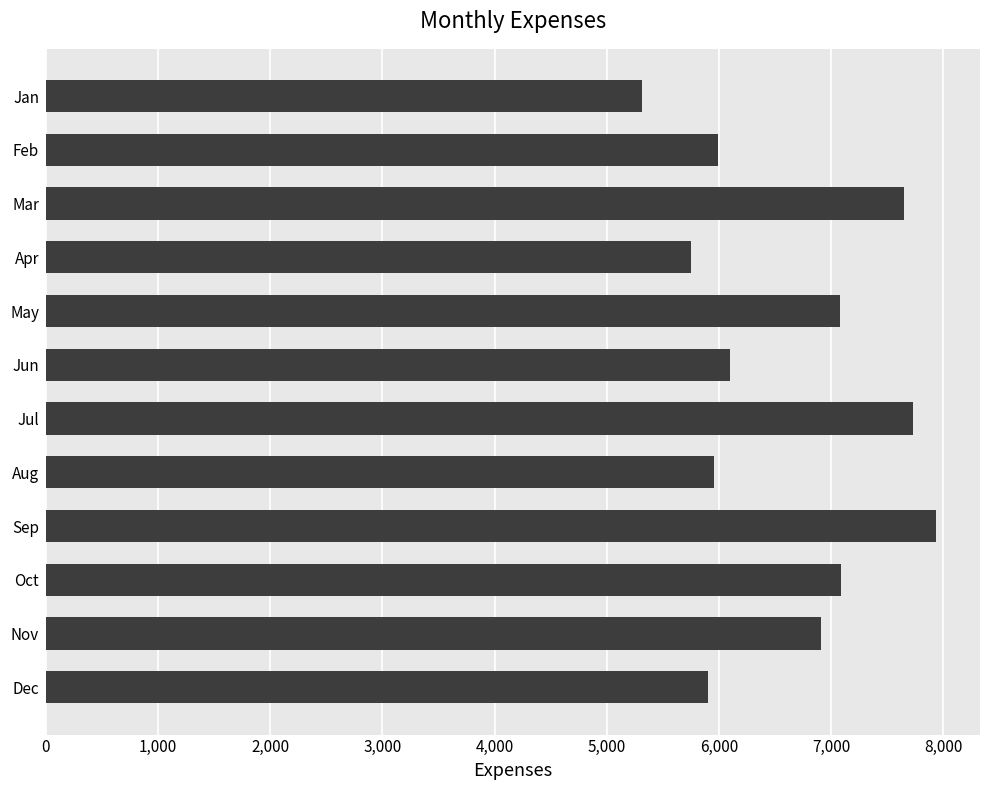

At which category does the chart reach its peak across all series?

Sep